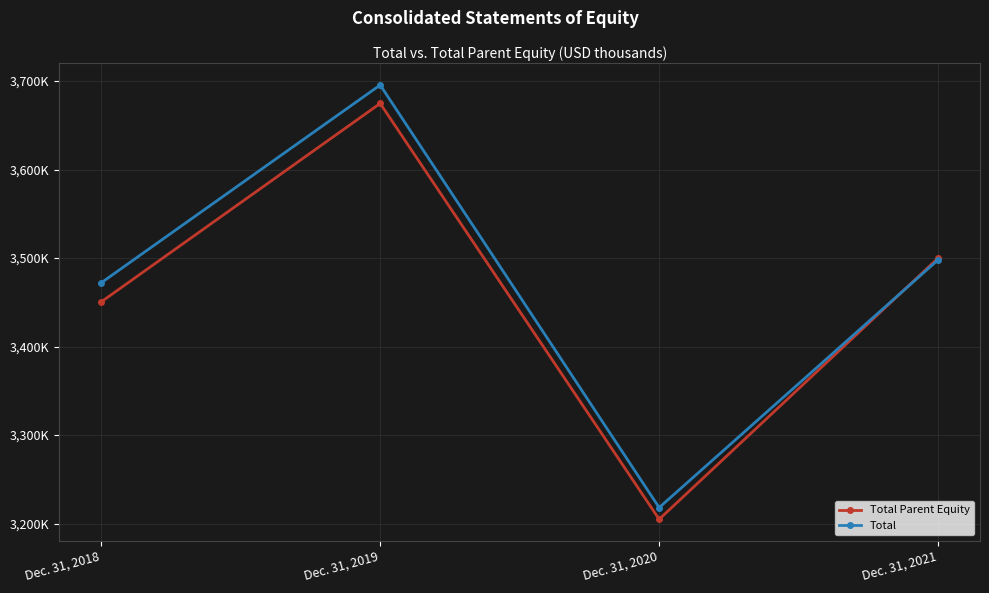

What is the difference between the Total Parent Equity values at Dec. 31, 2019 and Dec. 31, 2020?

469911